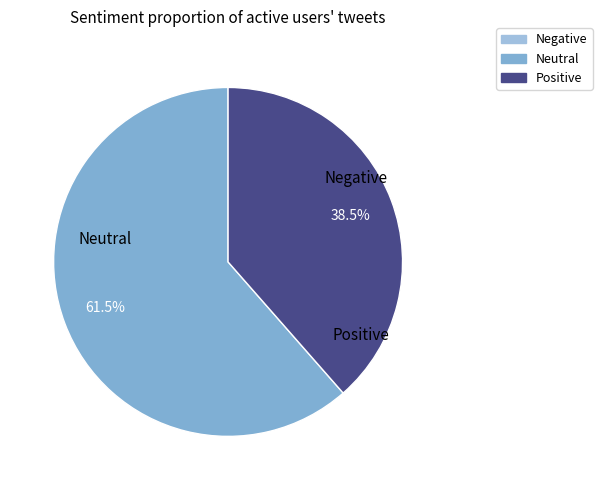

How many slices are in this pie chart?

2